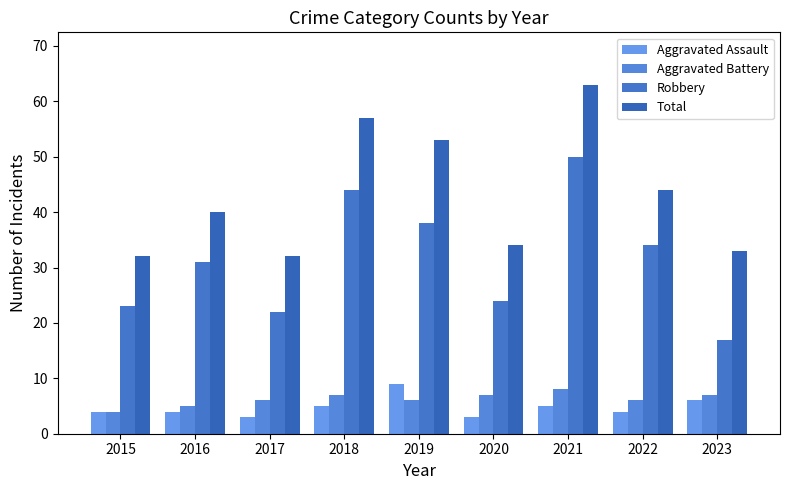

What is the average value of the Robbery series?

31